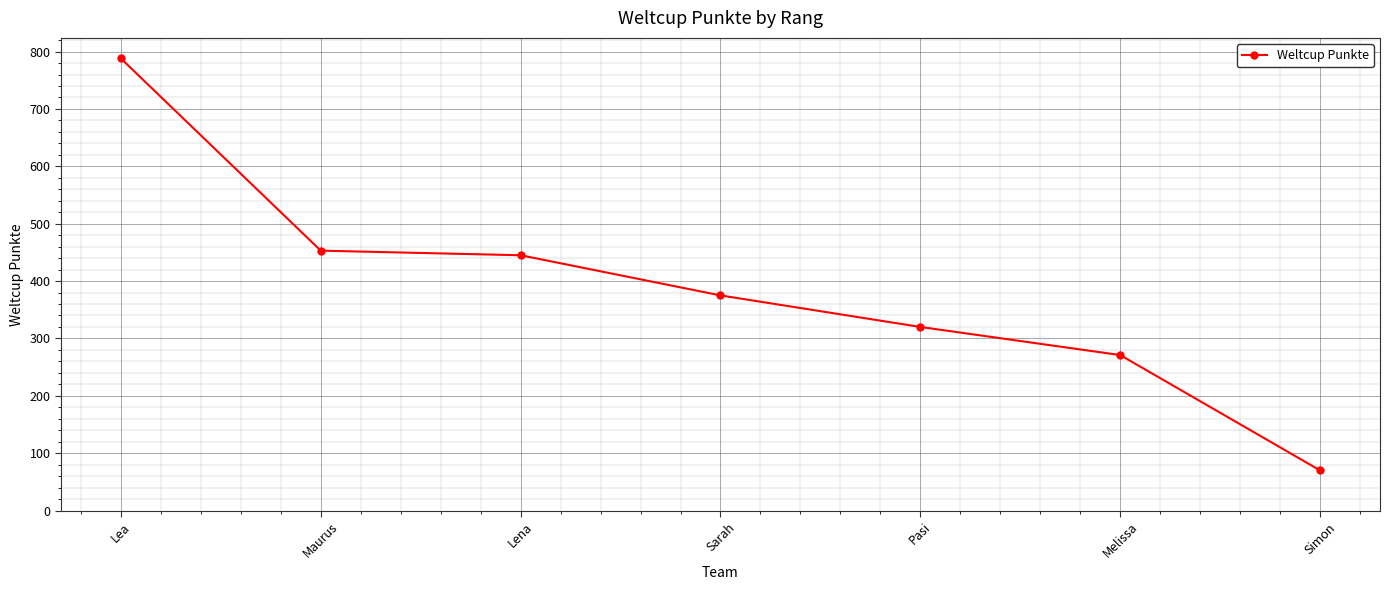

True or false: the data shows 375 at Sarah.

True